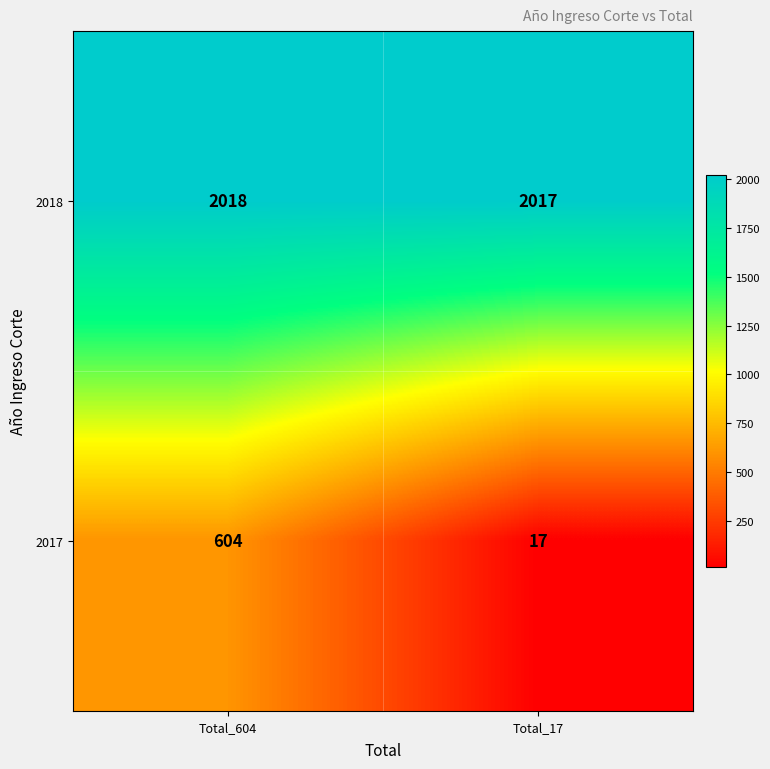

List the series in order of their peak value, highest first.

2018, 2017